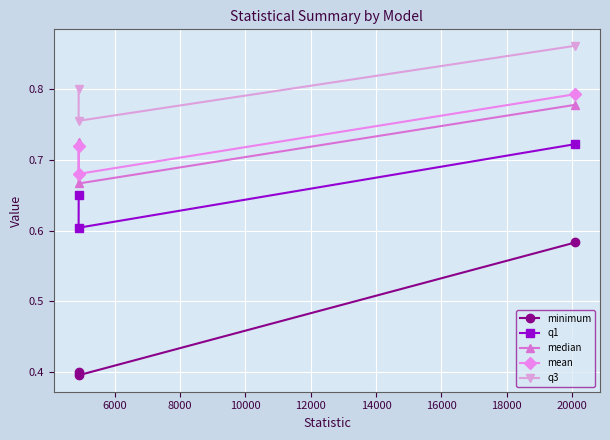

Count the median values in the range 0 to 1.

3